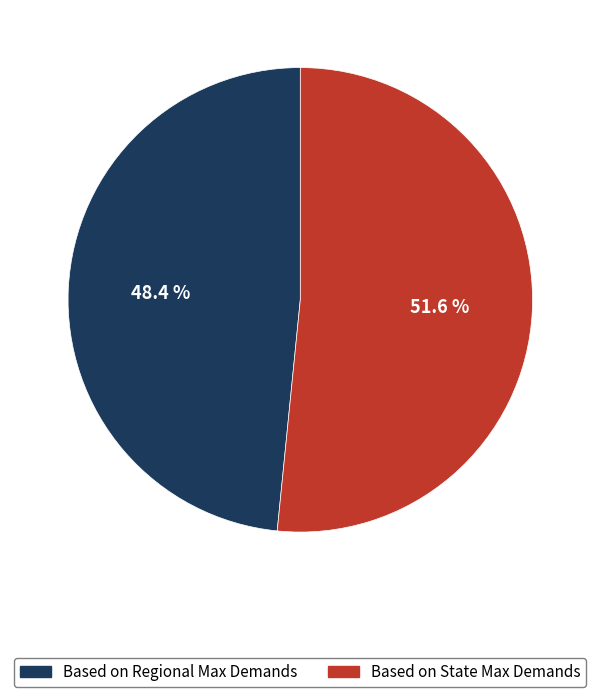

What is the total percentage of Based on Regional Max Demands and Based on State Max Demands?

100.0%